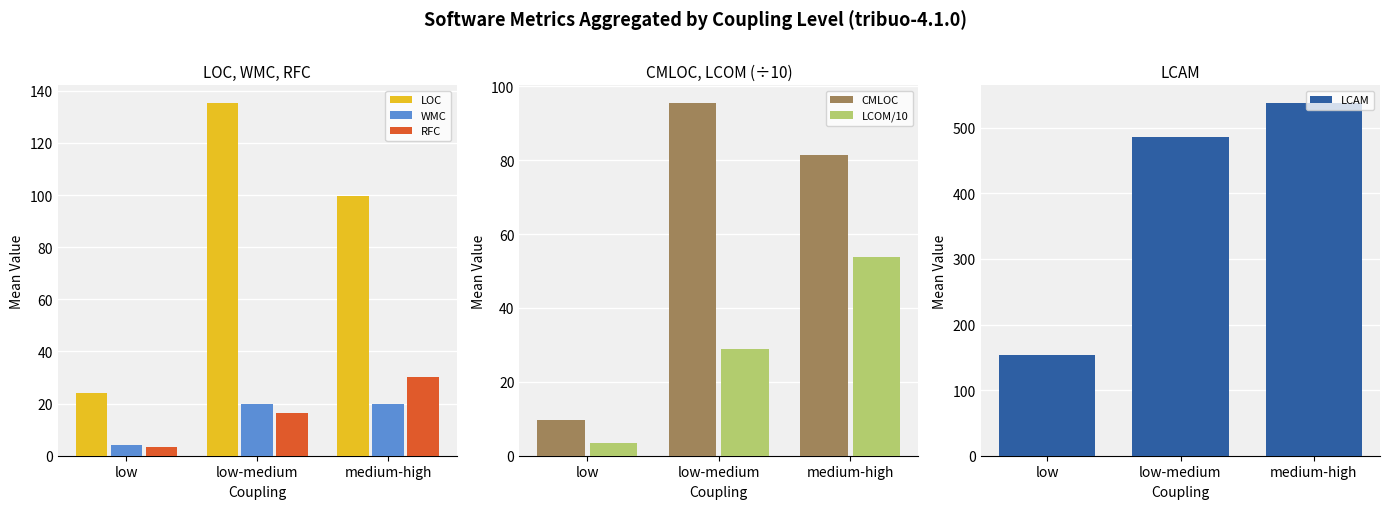

List the series in order of their peak value, lowest first.

WMC, RFC, LCOM/10, CMLOC, LOC, LCAM